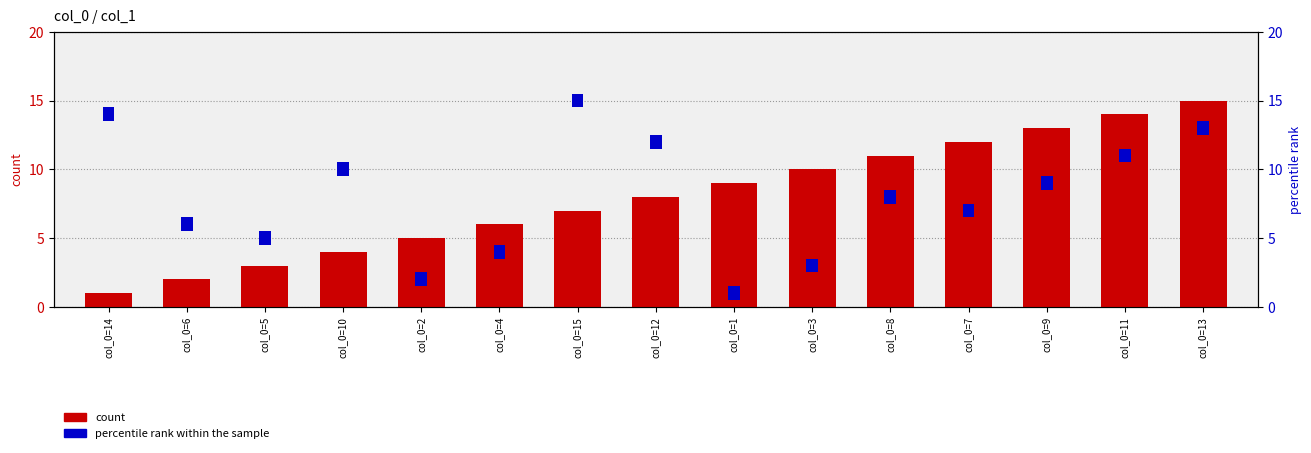

At how many categories does at least one series exceed 11?

4